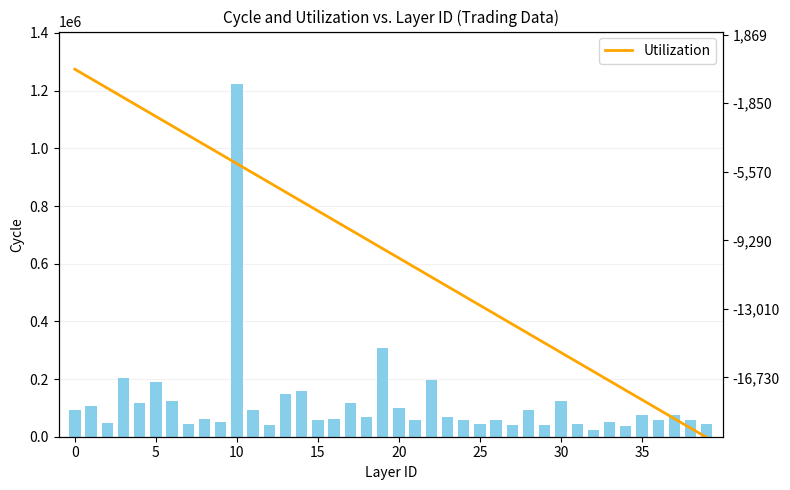

At which category does the chart reach its peak across all series?

10